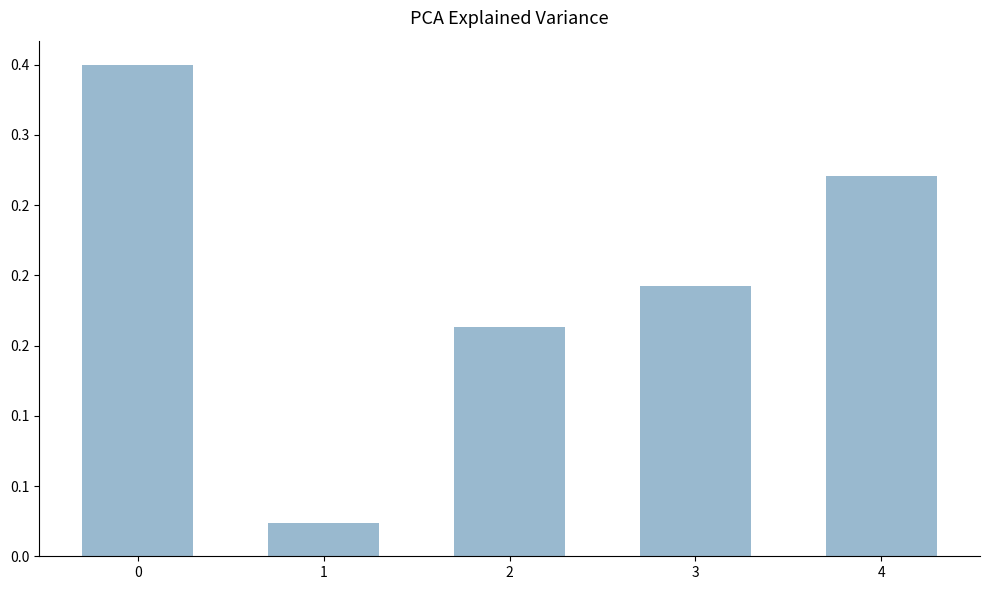

Are the bars horizontal?

No